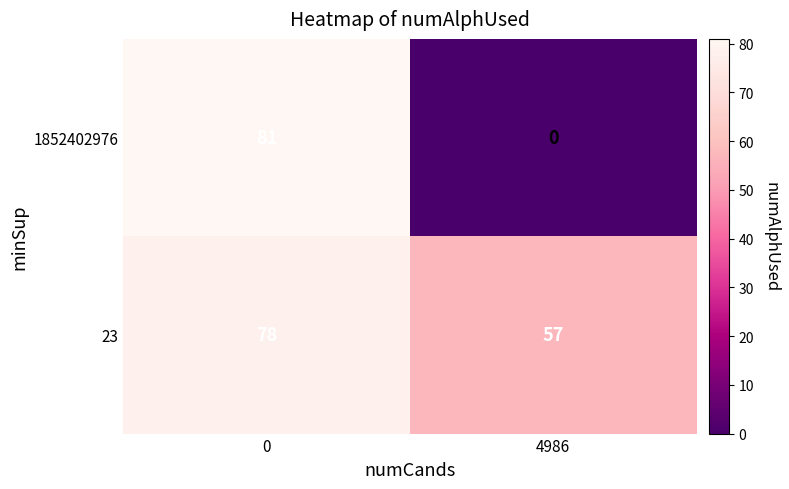

Reading right to left, what are all the values shown in this chart?

1852402976: 0	81
23: 57	78